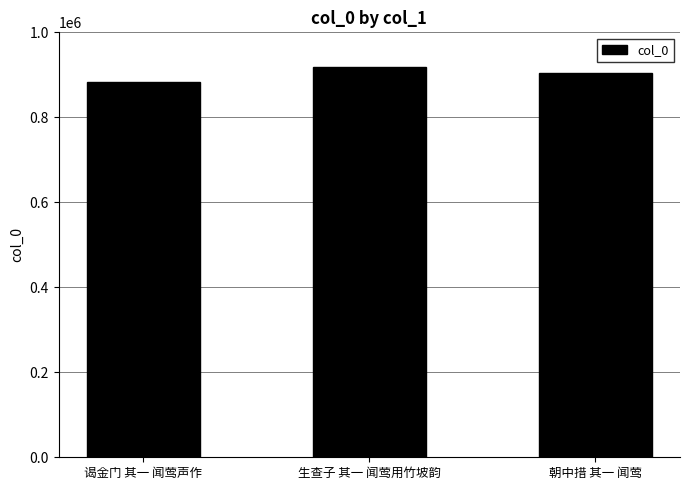

Rank the categories by value from lowest to highest.

谒金门 其一 闻莺声作, 朝中措 其一 闻莺, 生查子 其一 闻莺用竹坡韵